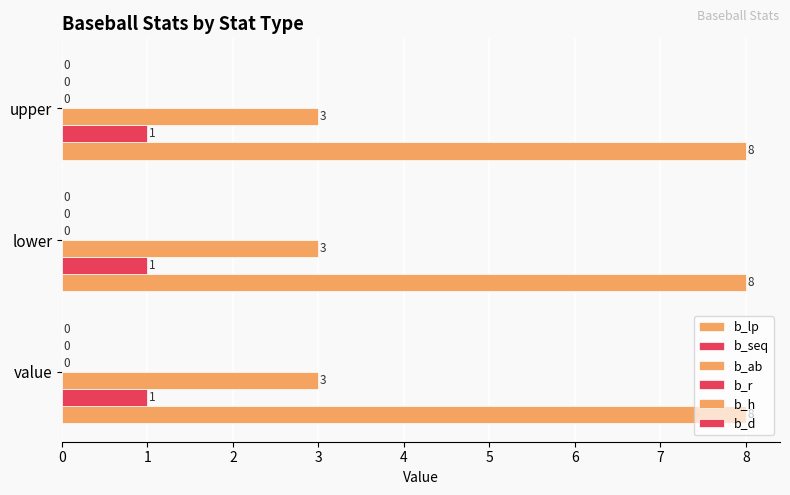

How many series are shown in this chart?

3